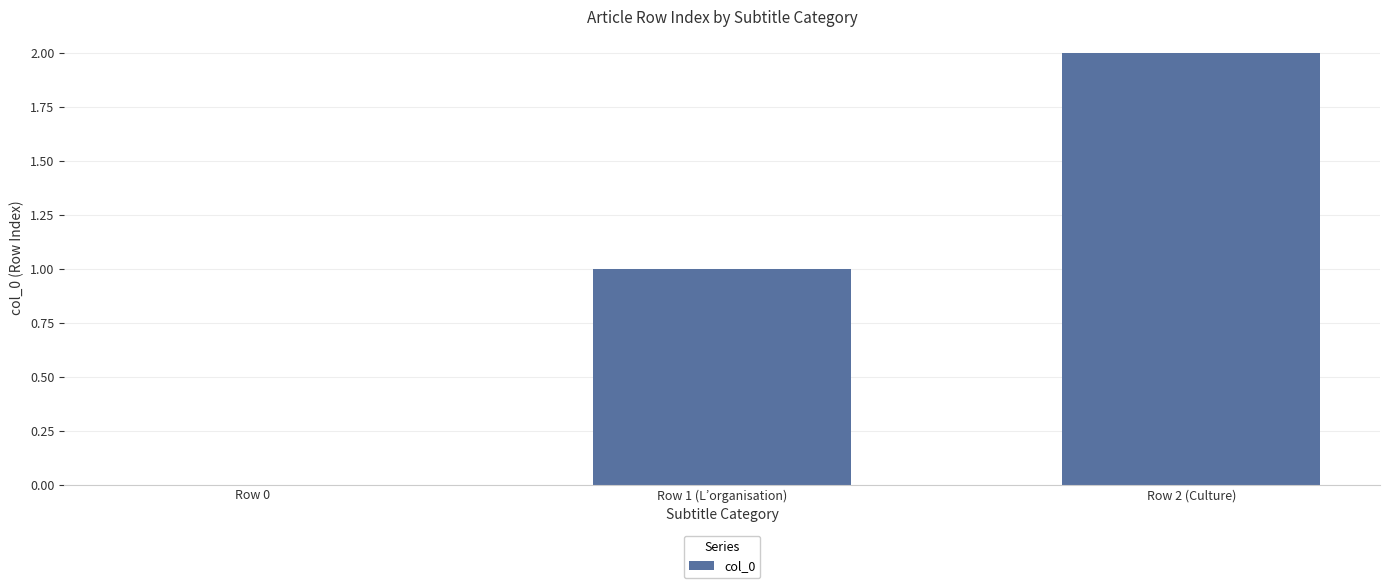

What is the change in value from Row 0 to Row 1 (L’organisation)?

+1